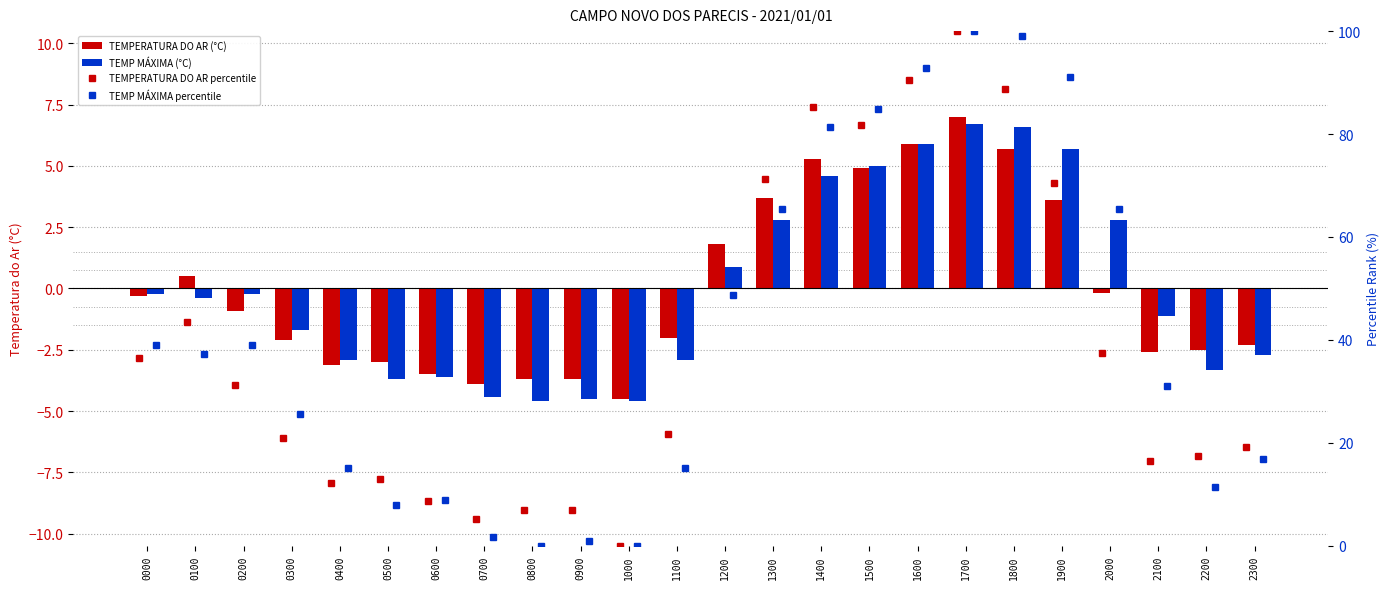

Which category has the lowest value in the TEMPERATURA DO AR percentile series?

1000